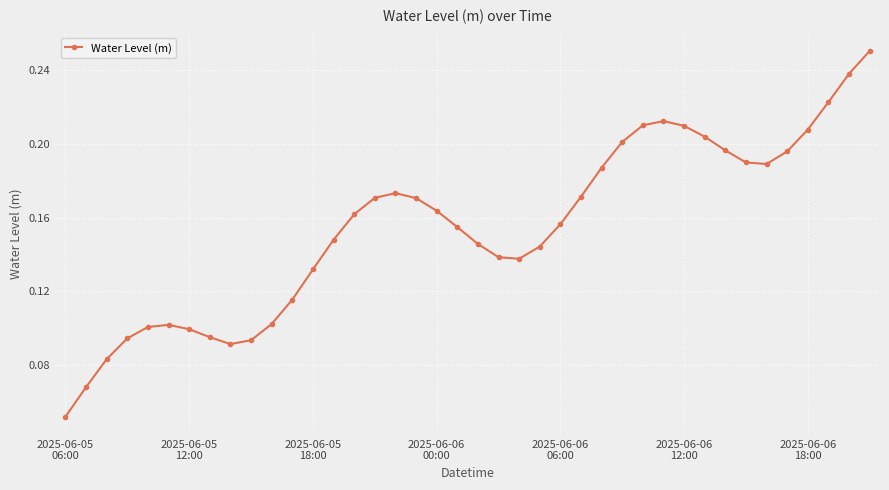

Is this an area chart (filled region under the line)?

No